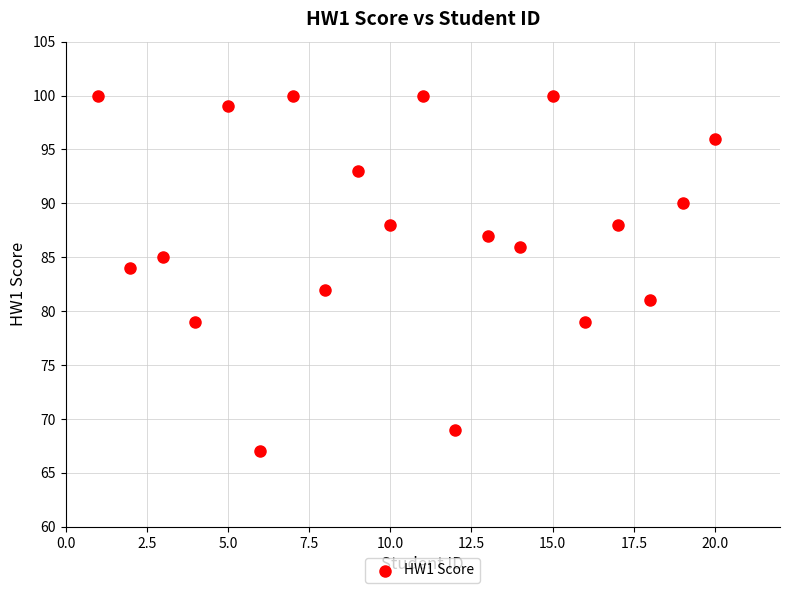

What is the range of X values (max minus min)?

19